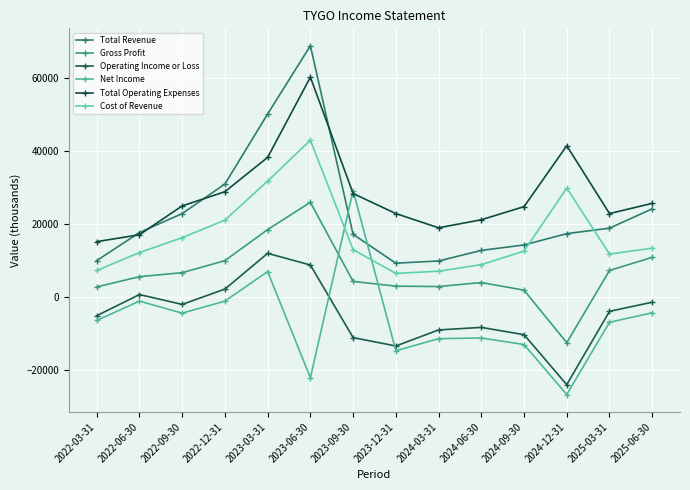

At which label does Cost of Revenue first exceed 12900?

2022-09-30